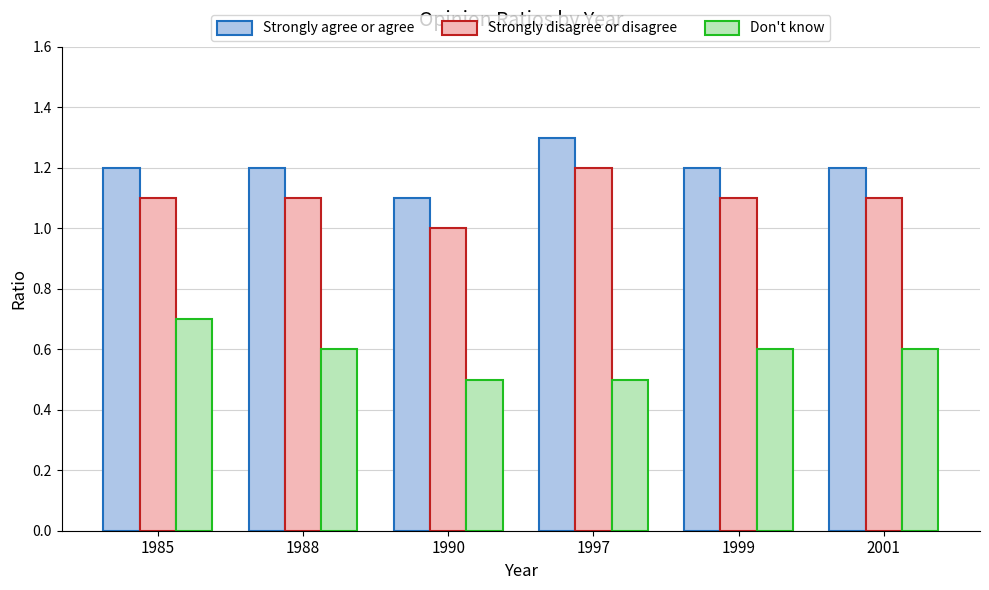

Is it true that Don't know equals 0.9 at 1990?

False